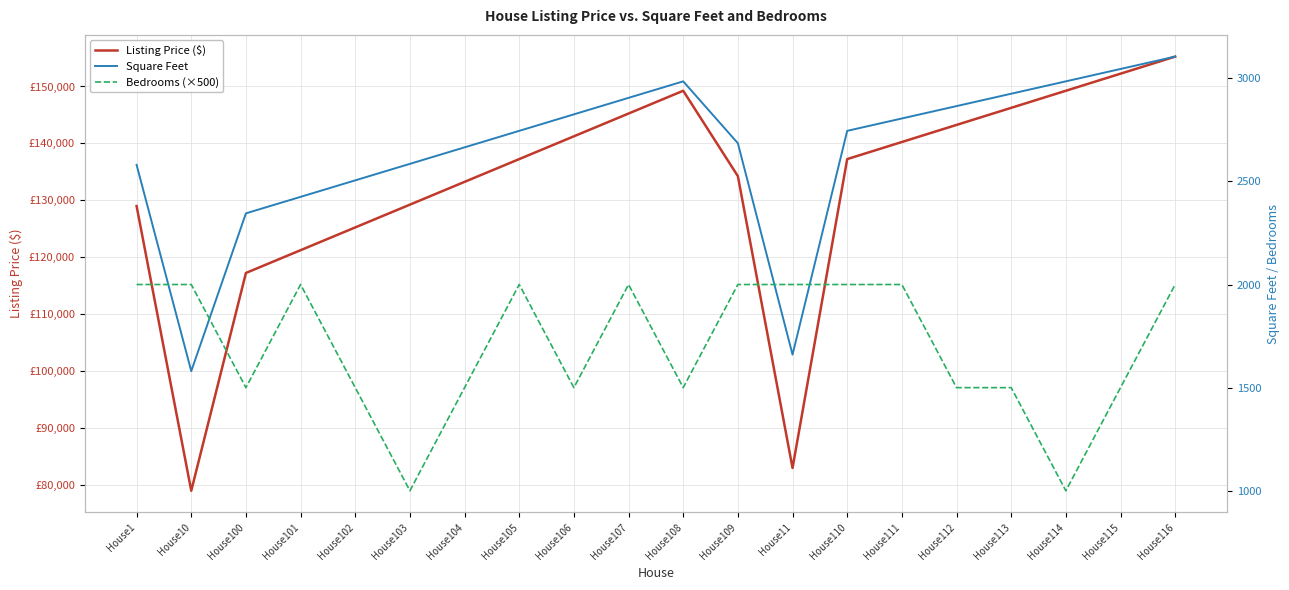

Does the chart have visible grid lines?

Yes